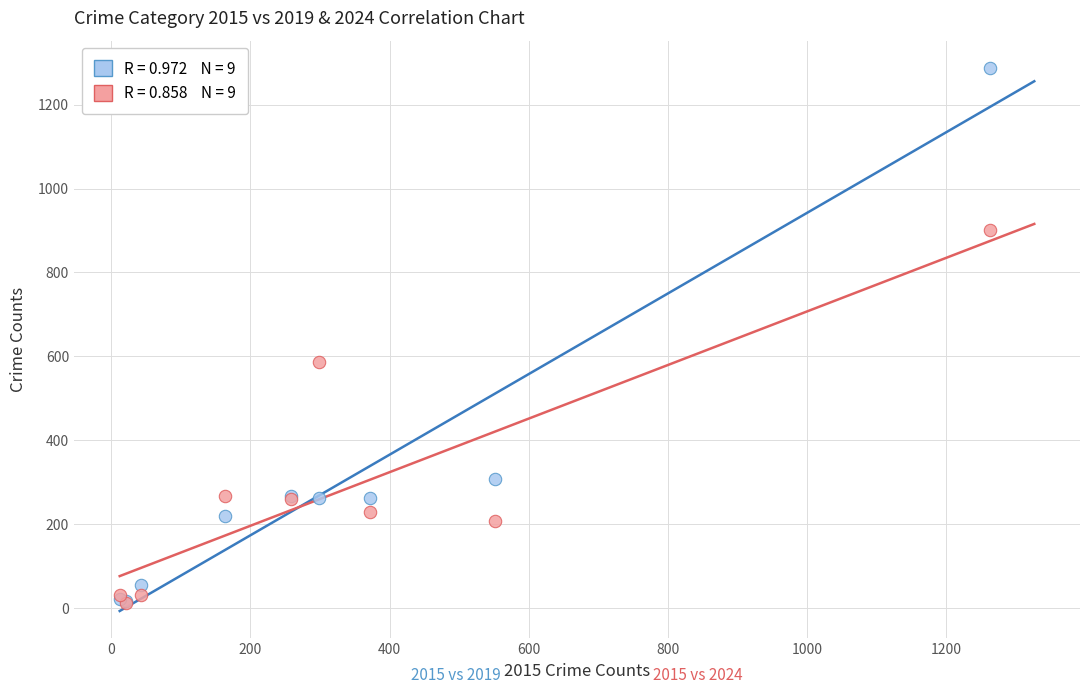

Across all series, what Y value is closest to 650?

587